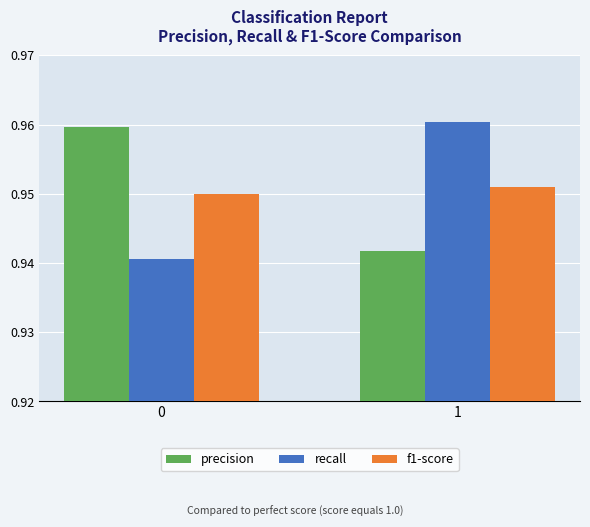

The precision series shows 0.2 at 1. True or false?

False